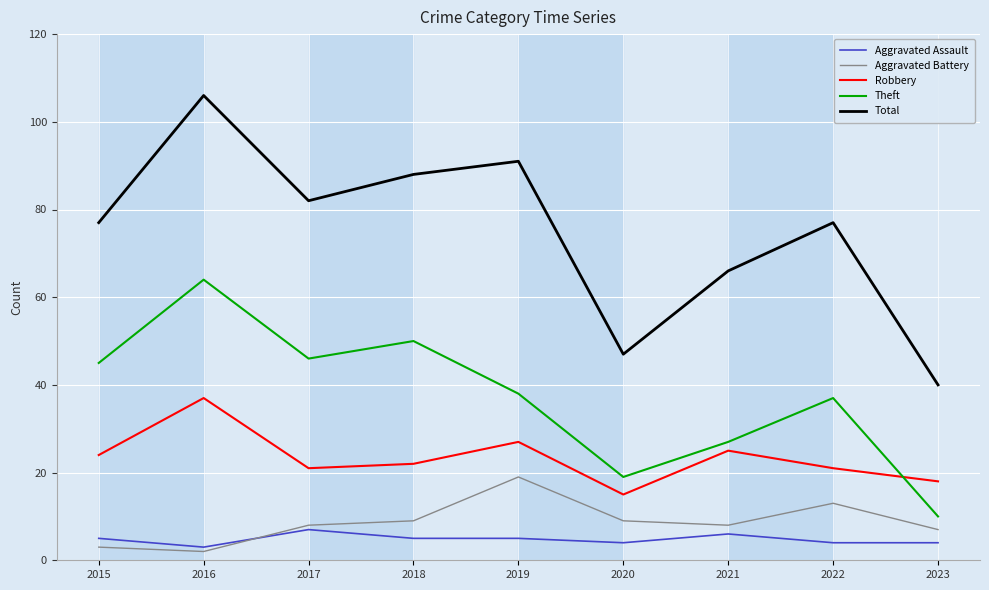

Which series has the largest range (max minus min)?

Total